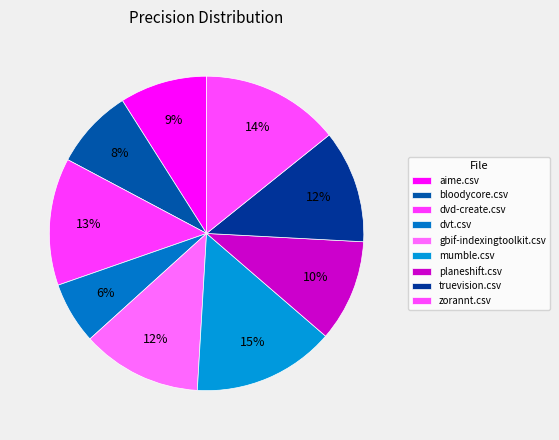

Does dvt.csv represent more than half of the total?

No